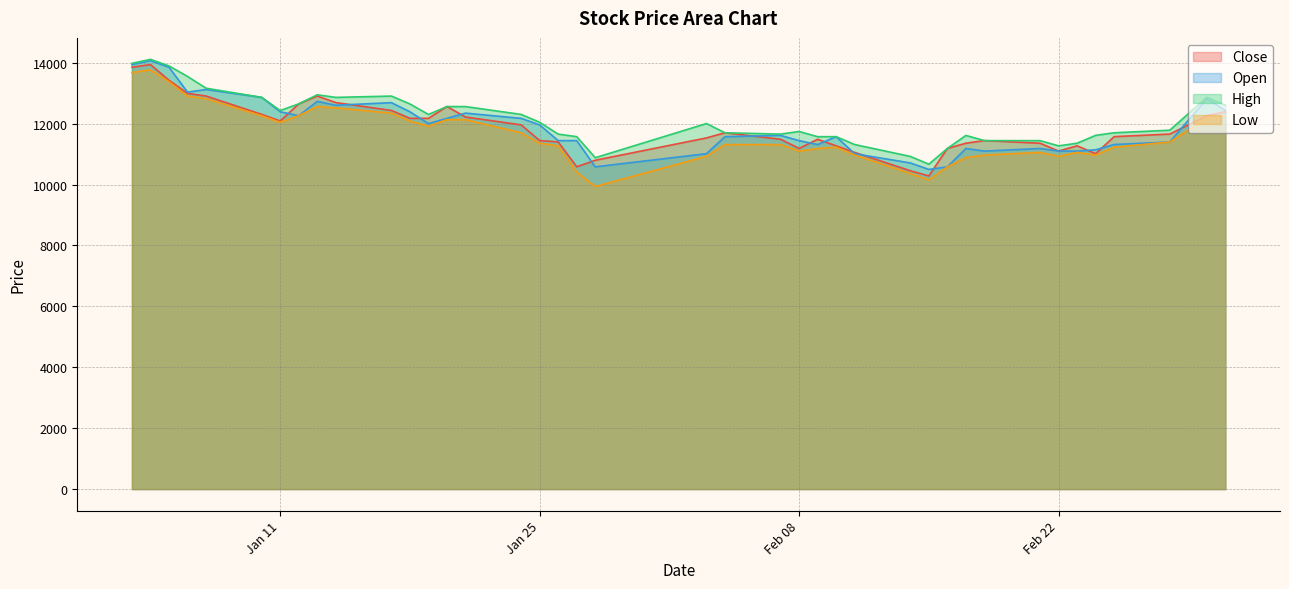

Which label corresponds to the largest value in the chart?

2022-01-04